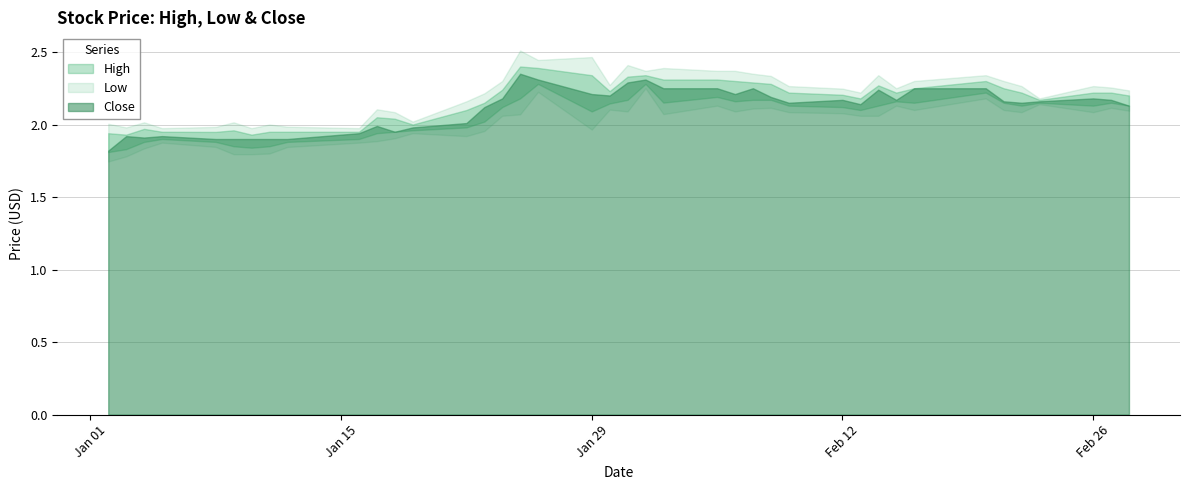

Which series has the widest spread of values?

Close